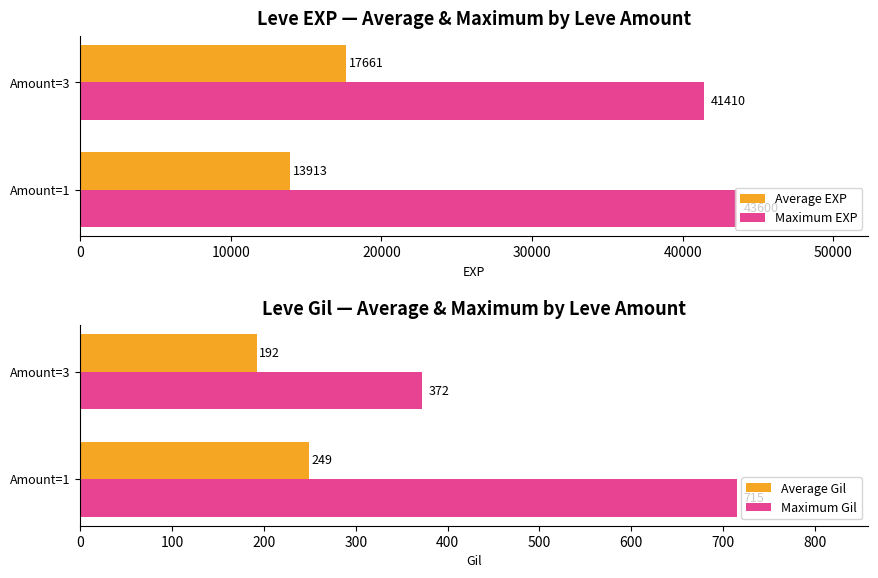

What is the difference between the maximum and minimum values in the Maximum Gil series?

343.0